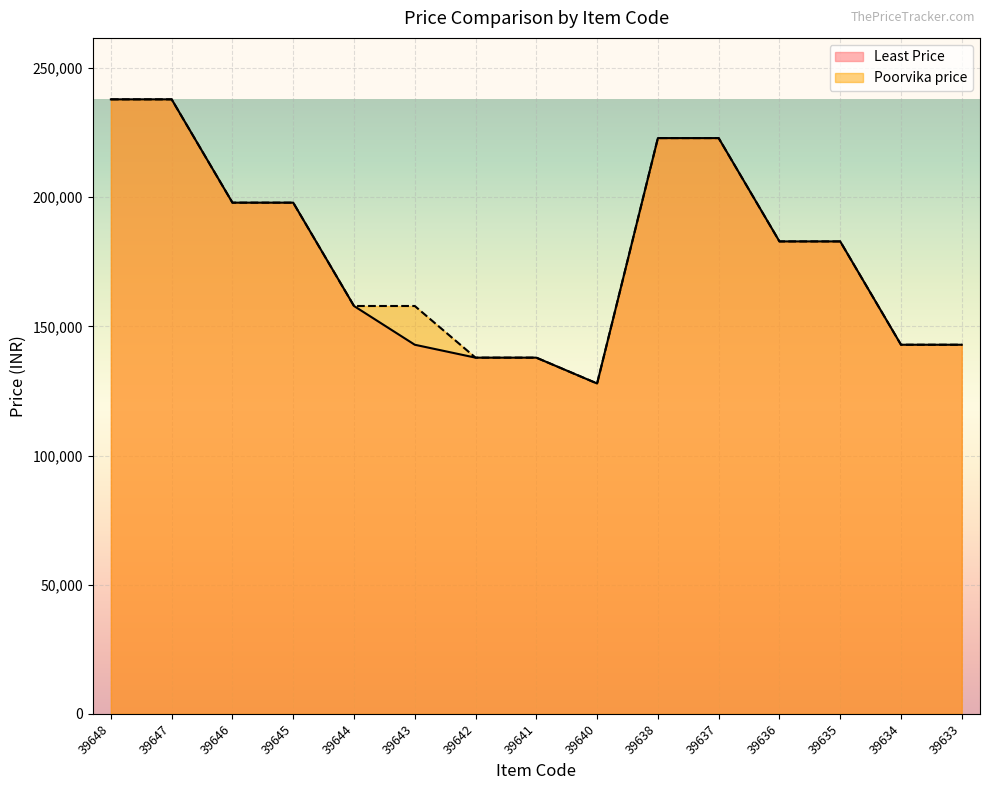

What is the highest value of the Least Price series?

237900